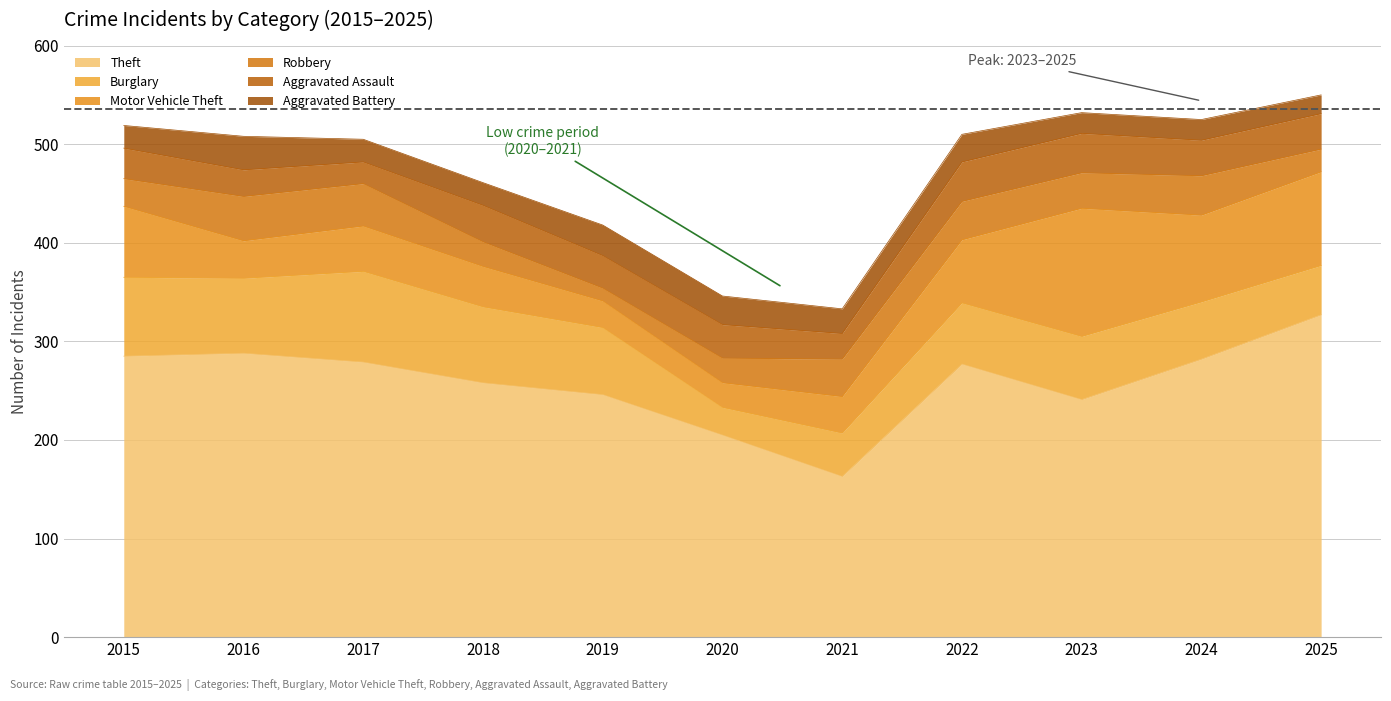

What is the smallest value displayed?

13